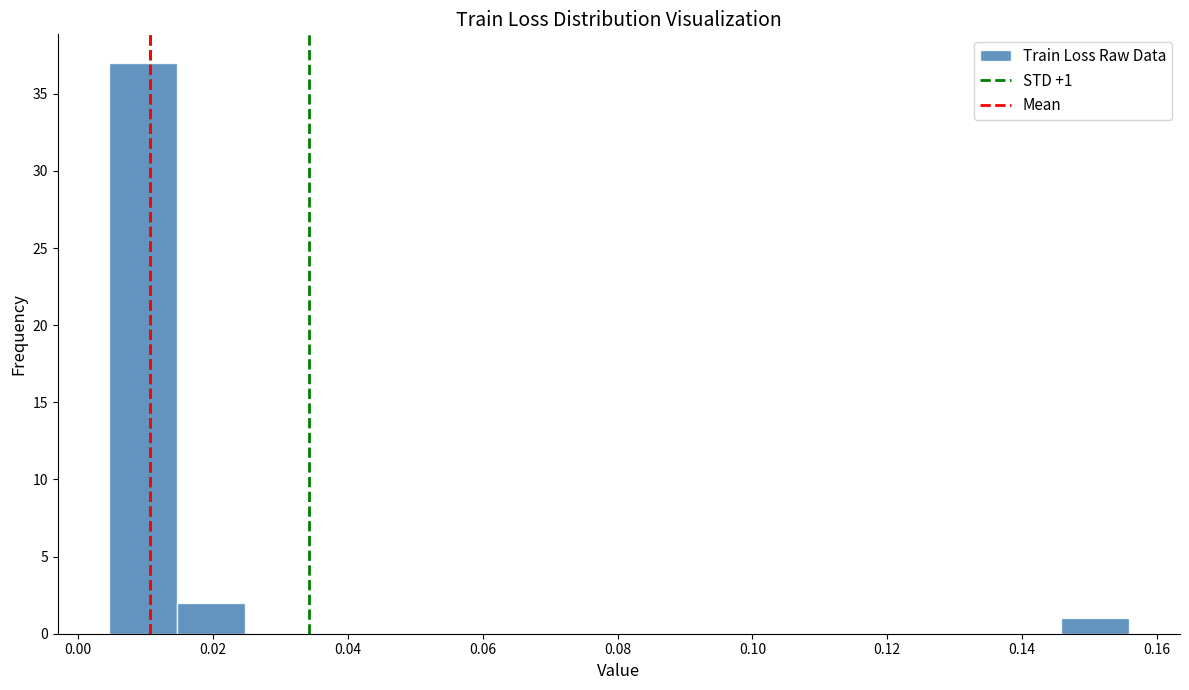

Which range on the x-axis has the tallest bar?

0.004 to 0.014